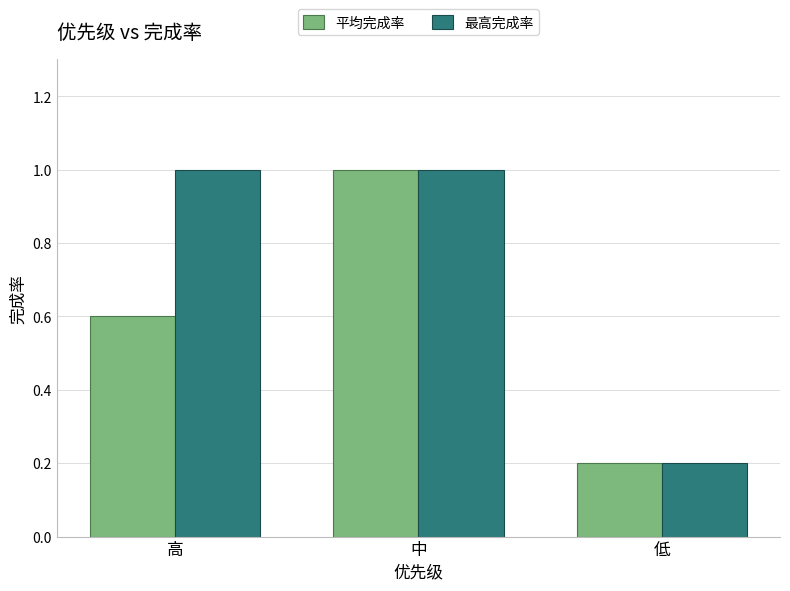

List the series in order of their overall mean, lowest first.

平均完成率, 最高完成率